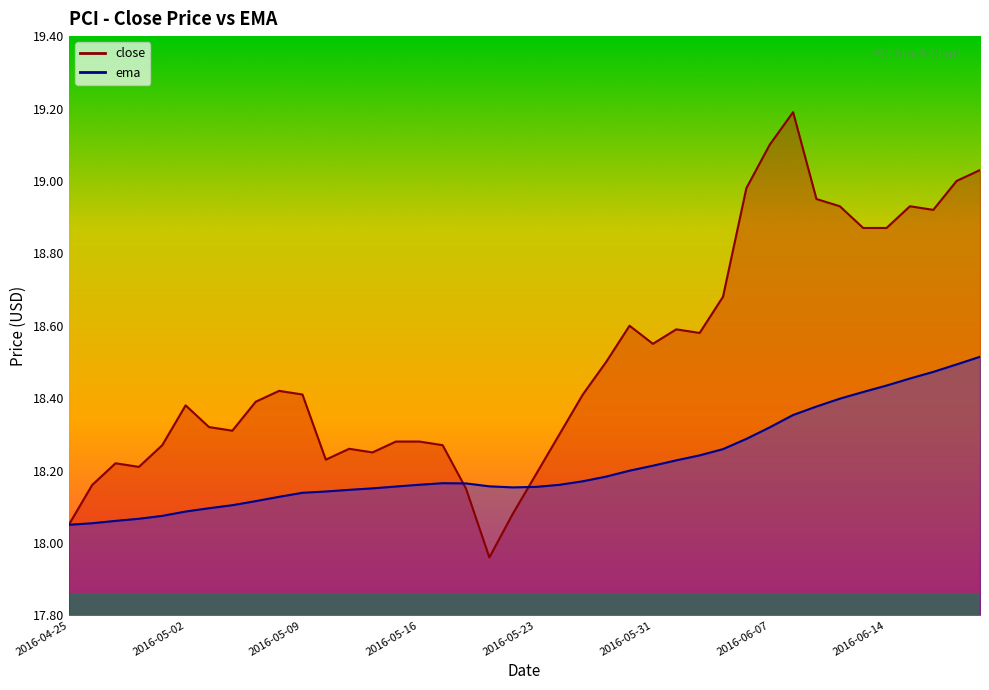

Which series has the largest total across all categories?

close